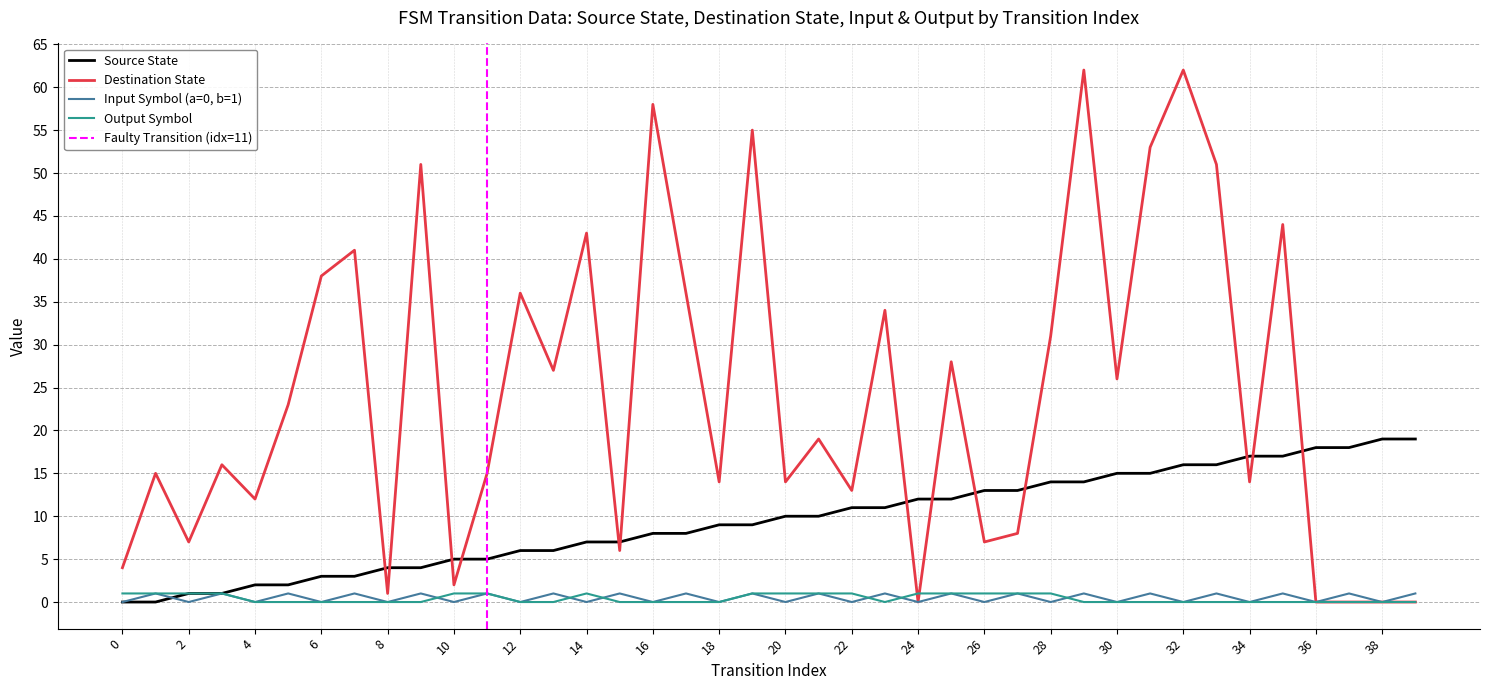

What is the highest value of the input_symbol_numeric series?

1